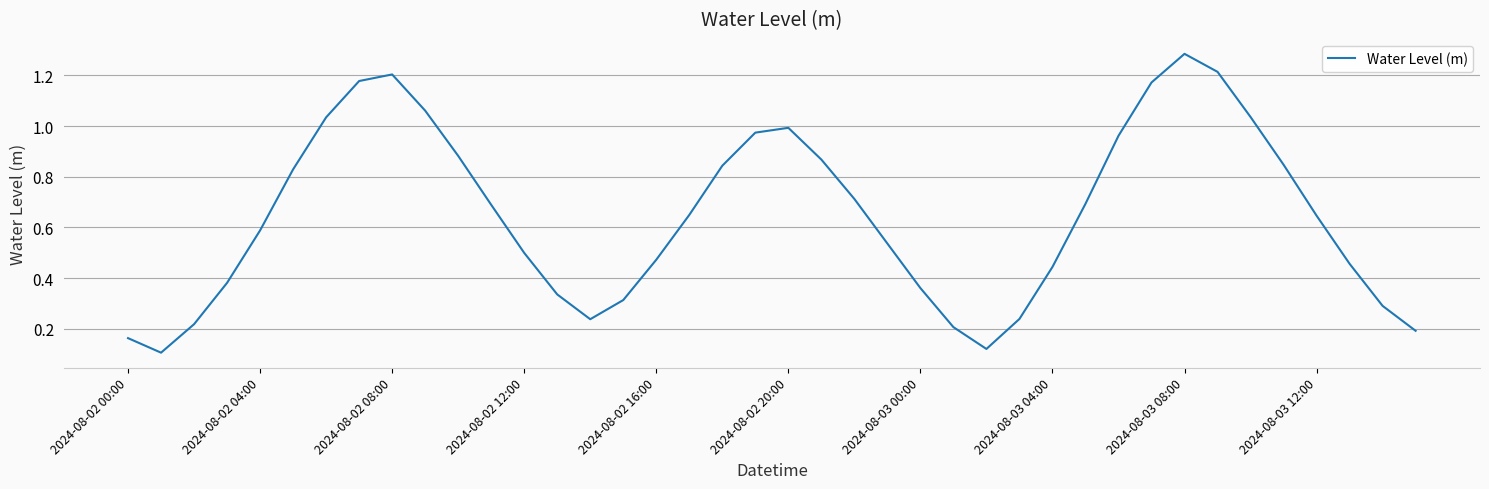

Does the chart have visible grid lines?

Yes